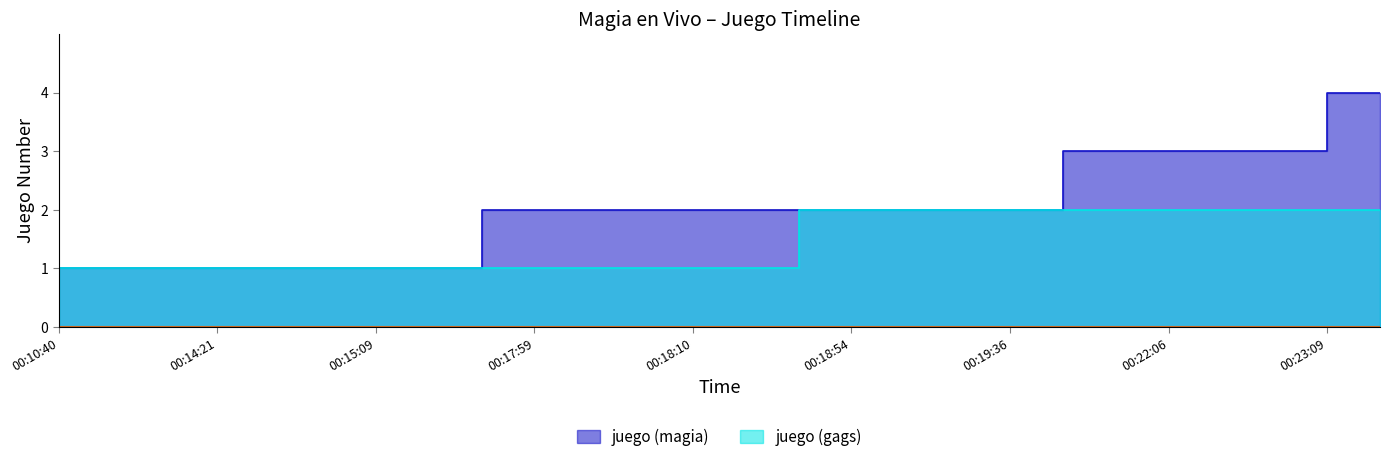

Is it true that juego (magia) equals 2 at 00:18:54?

True